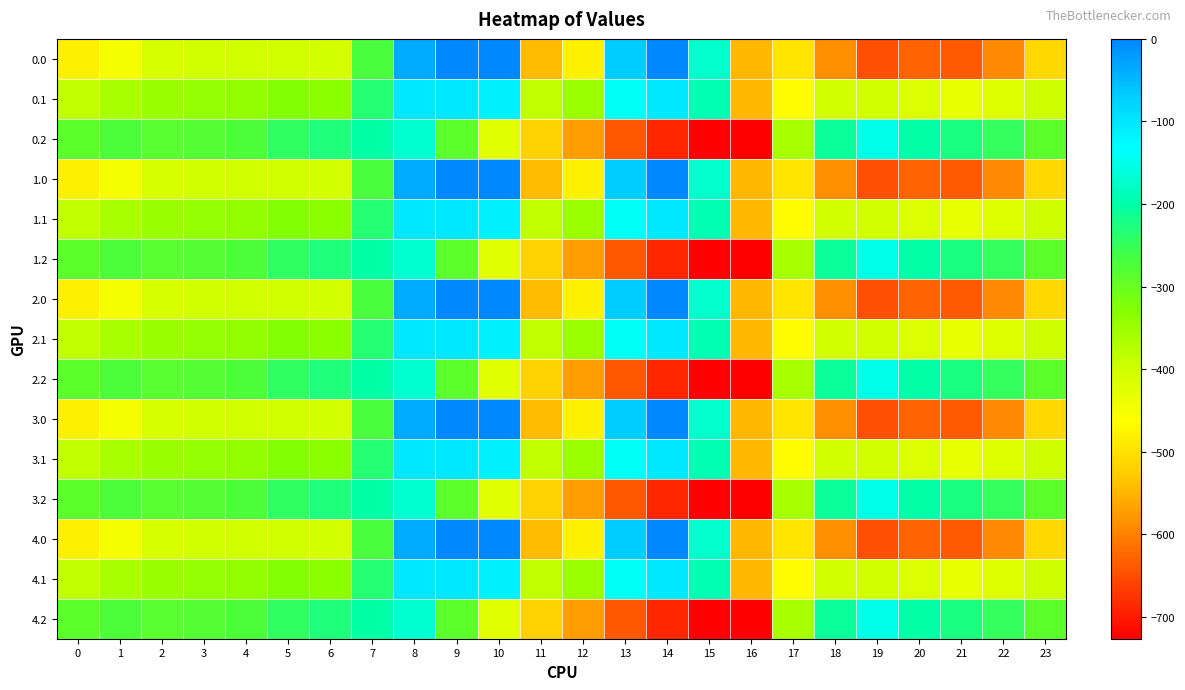

How many distinct data groups are displayed?

15